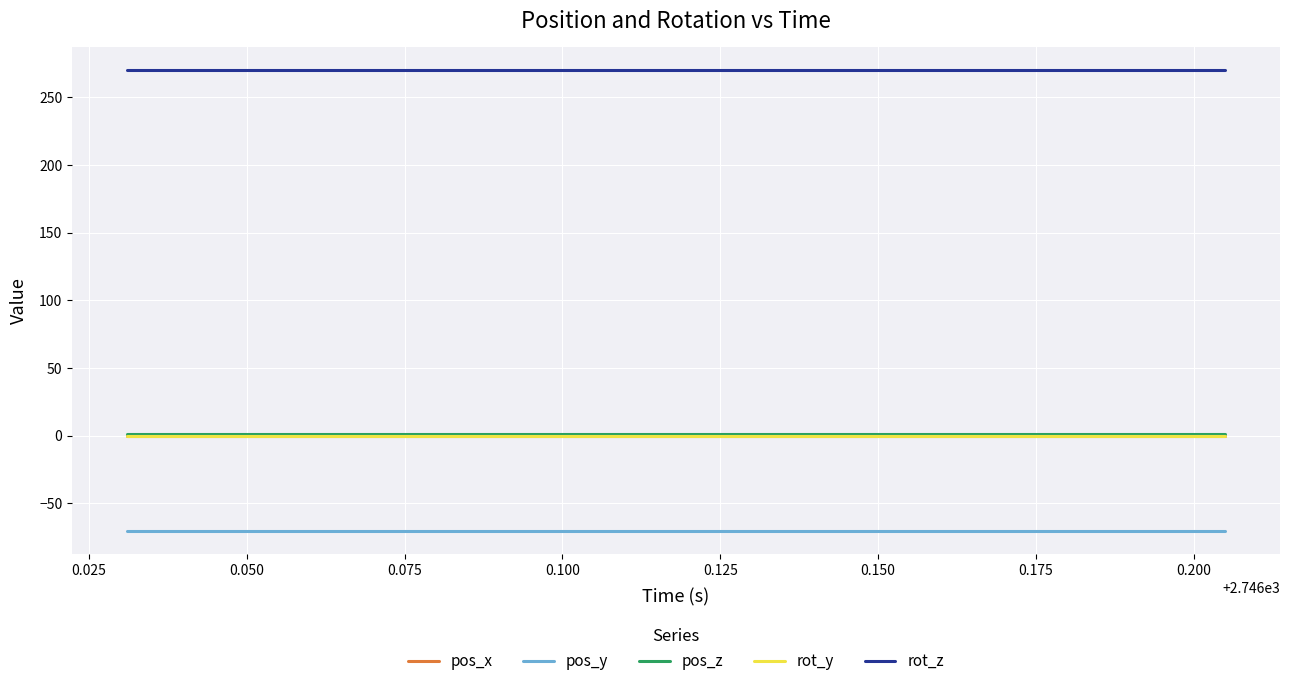

What is the maximum value shown in the chart?

270.0